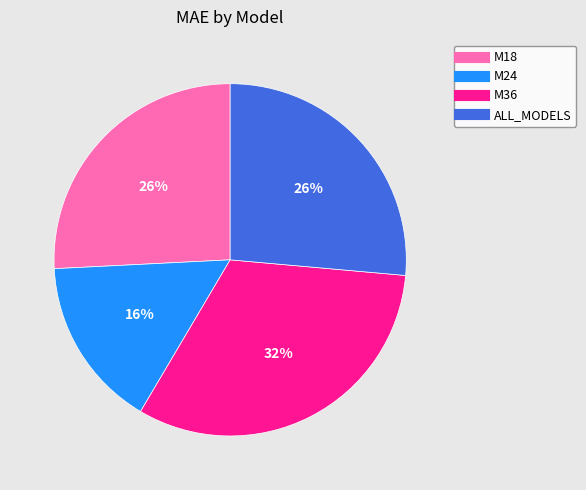

Count the number of slices in the pie.

4